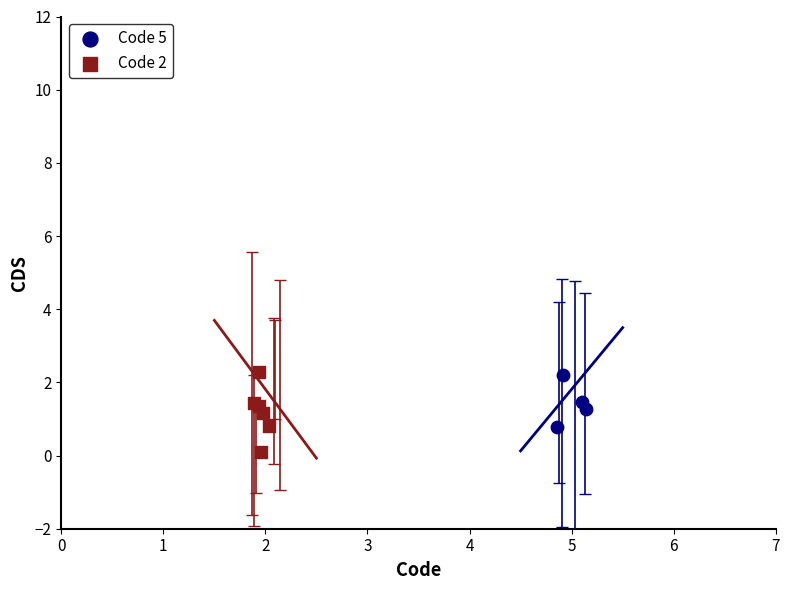

Which series has the widest spread of Y values?

Code 2